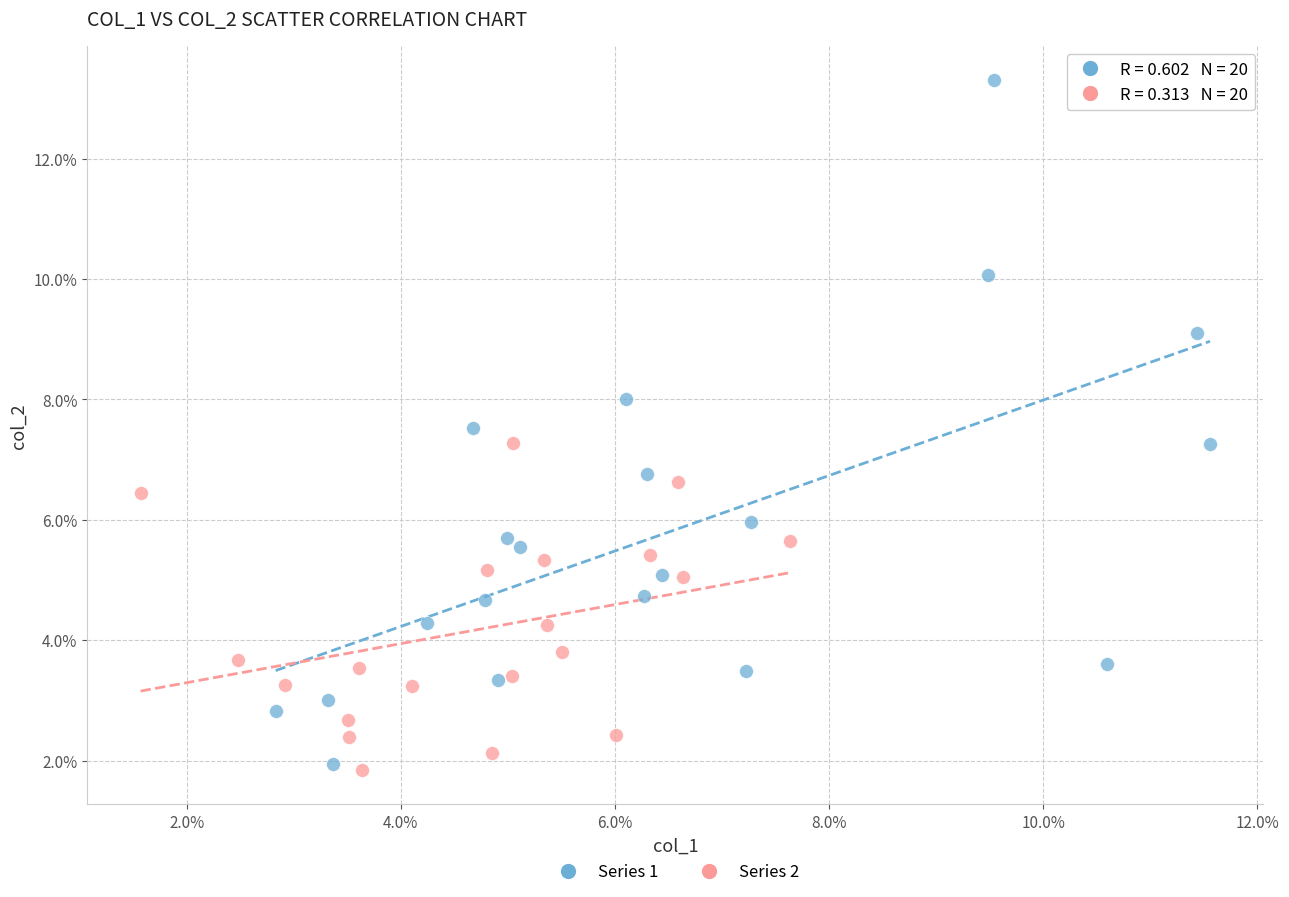

What are all the series names shown in the legend?

Series 1, Series 2